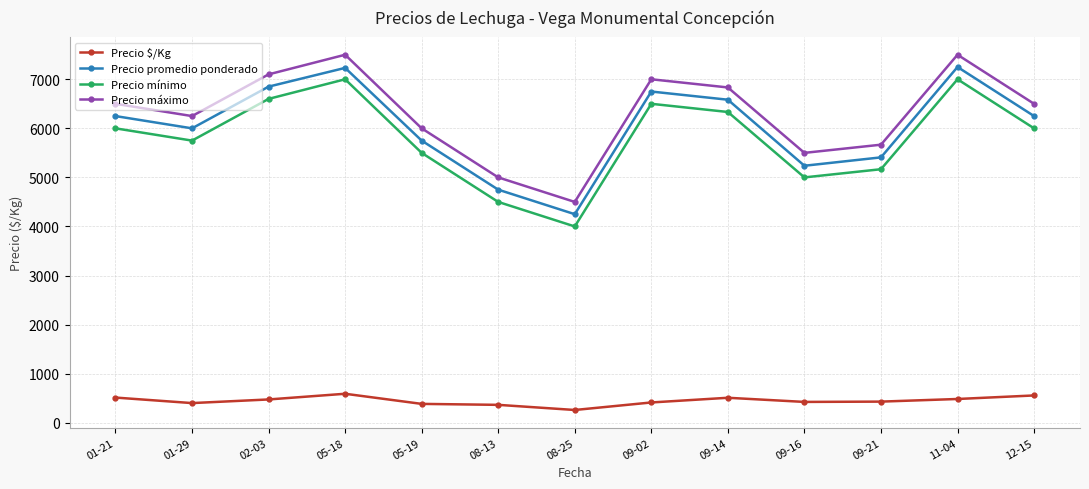

True or false: Precio $/Kg and Precio máximo intersect in this chart.

False